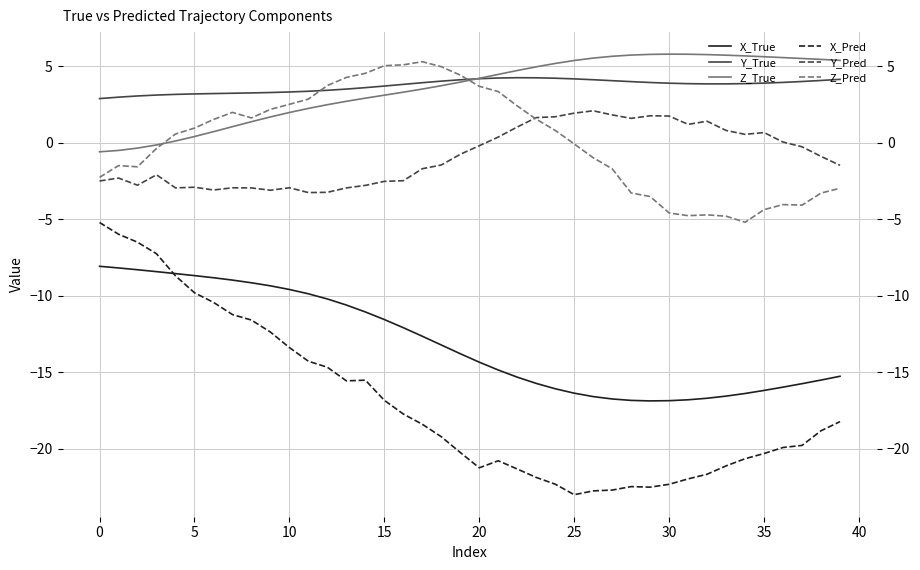

How many values in Y_Pred are below zero?

24